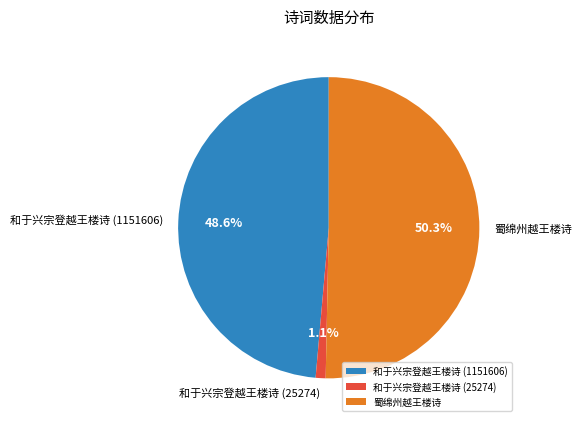

Between 蜀绵州越王楼诗 and 和于兴宗登越王楼诗 (25274), which is larger?

蜀绵州越王楼诗